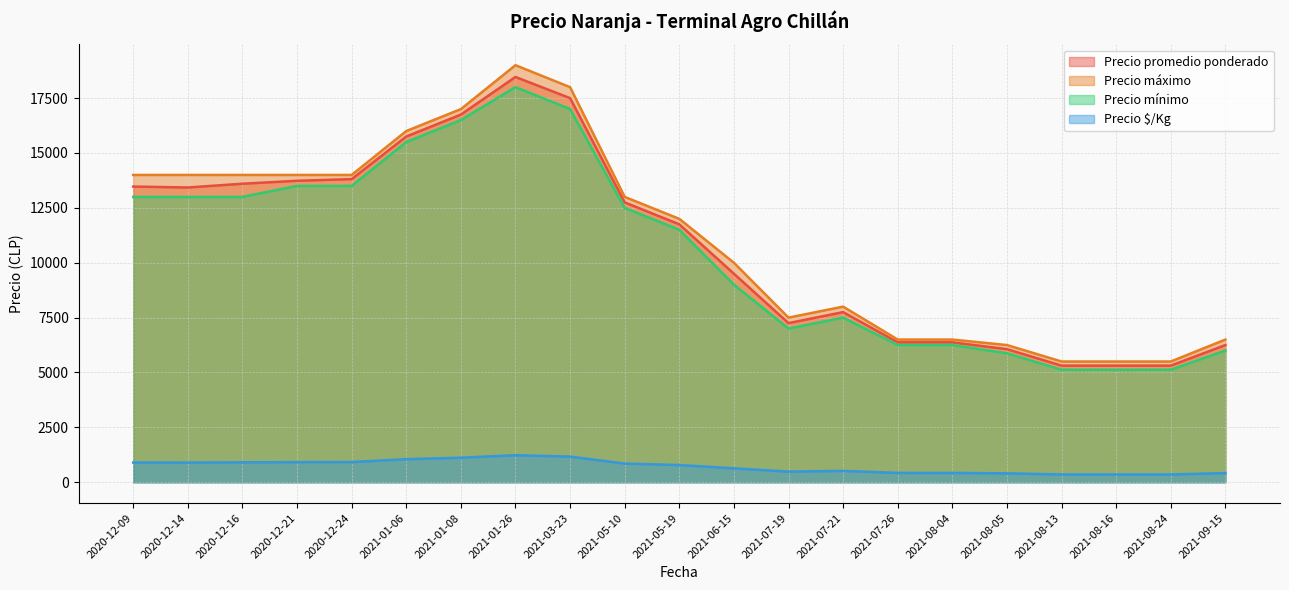

The value of Precio promedio ponderado at 2021-07-21 is 7750.0. True or false?

True